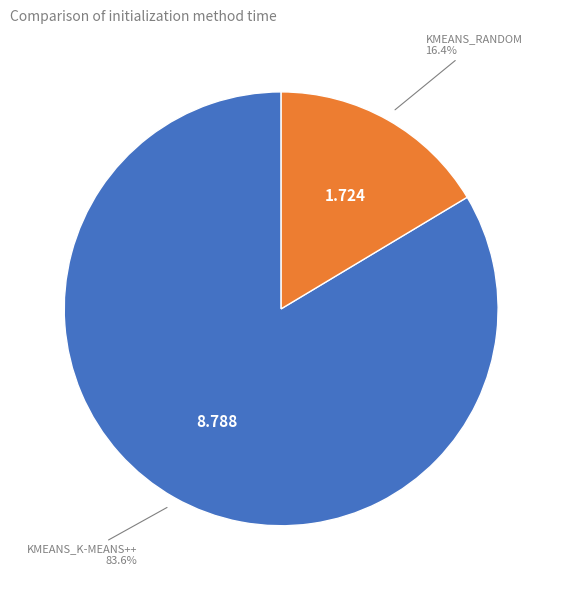

Rank the categories by value from lowest to highest.

kmeans_random, kmeans_k-means++